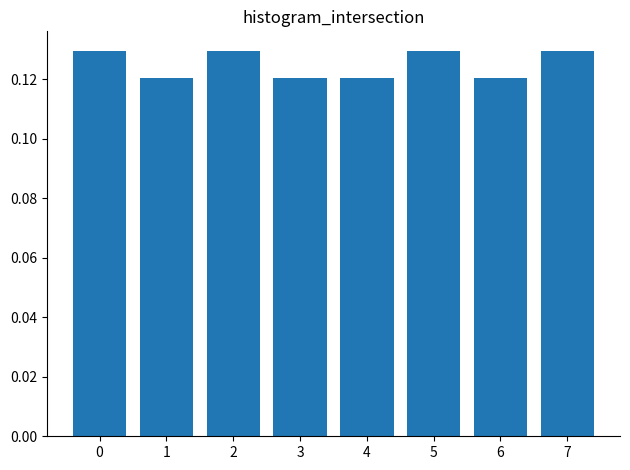

What is the sum of all values?

1.0